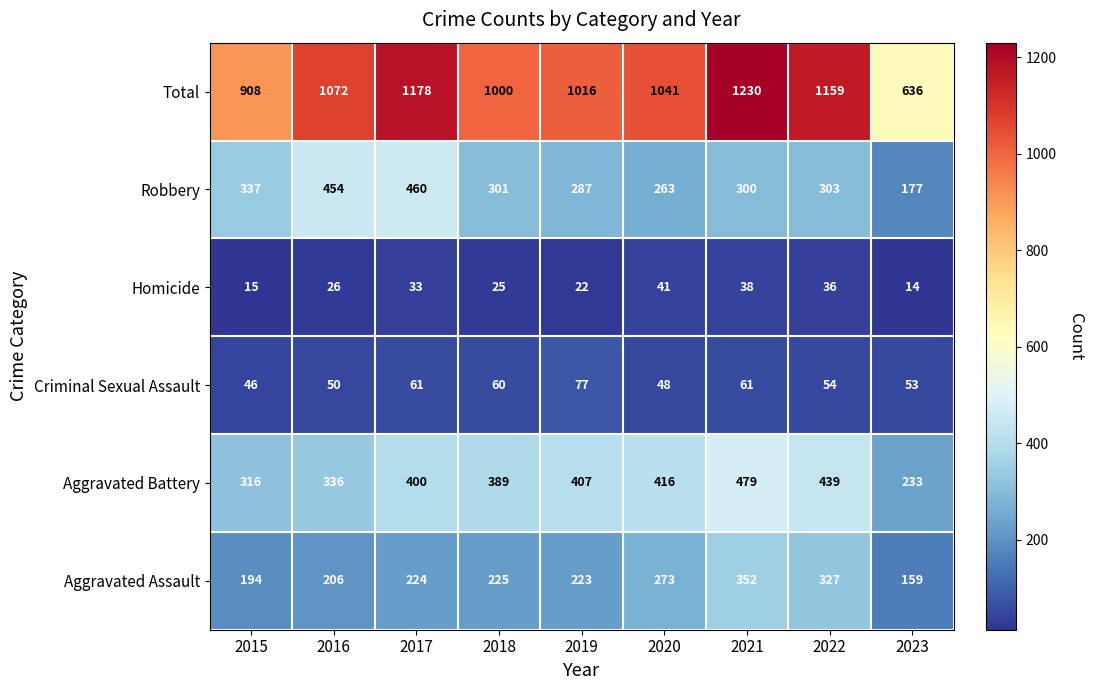

Is it true that Criminal Sexual Assault equals 70 at 2015?

False